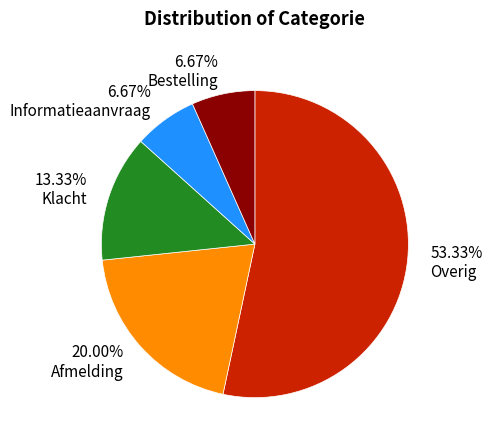

Is there a majority slice in this chart?

Yes